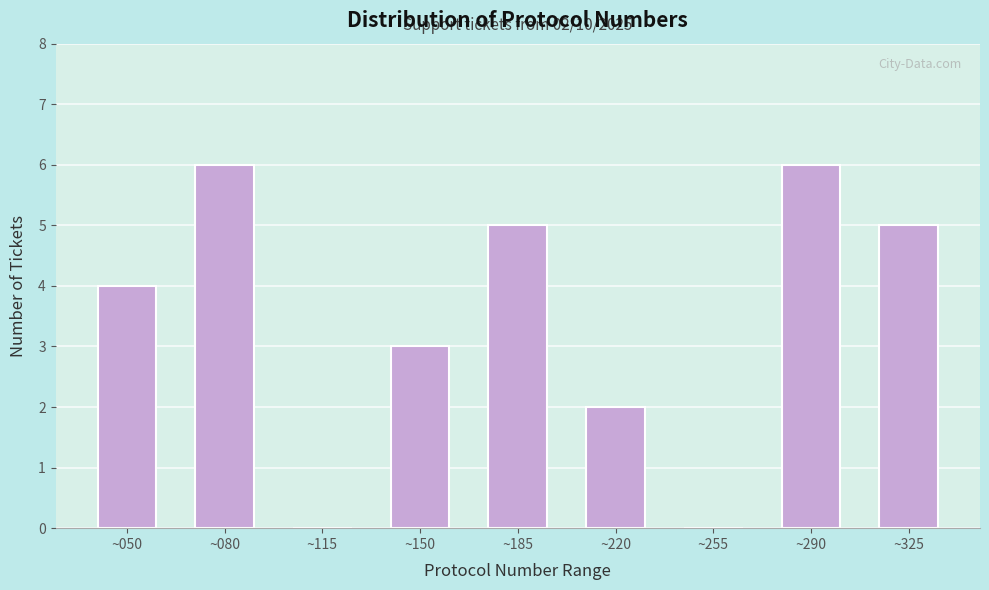

Reading left to right, extract all data points from this chart.

~050=4	~080=6	~115=0	~150=3	~185=5	~220=2	~255=0	~290=6	~325=5